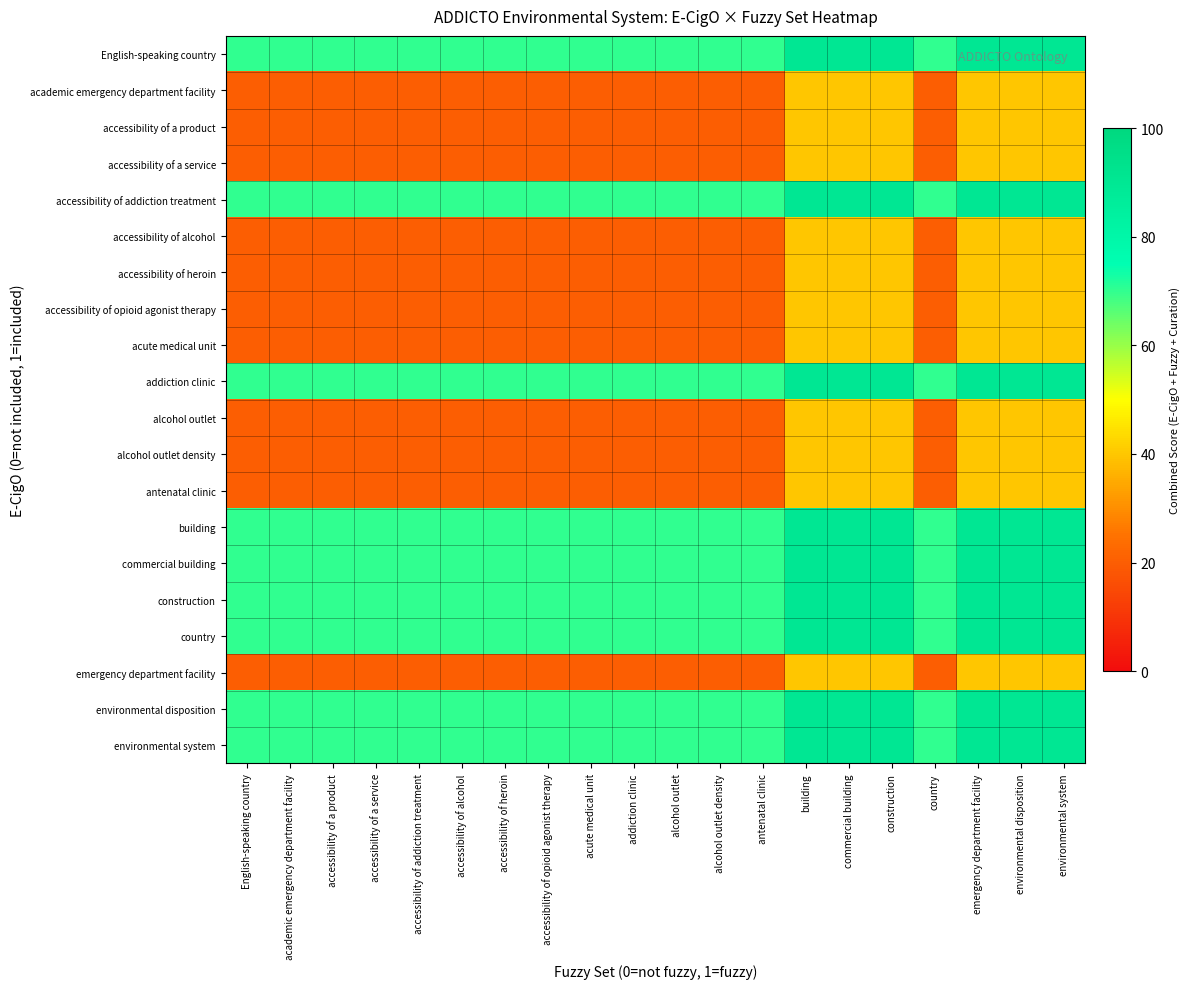

At how many categories does at least one series exceed 68?

20